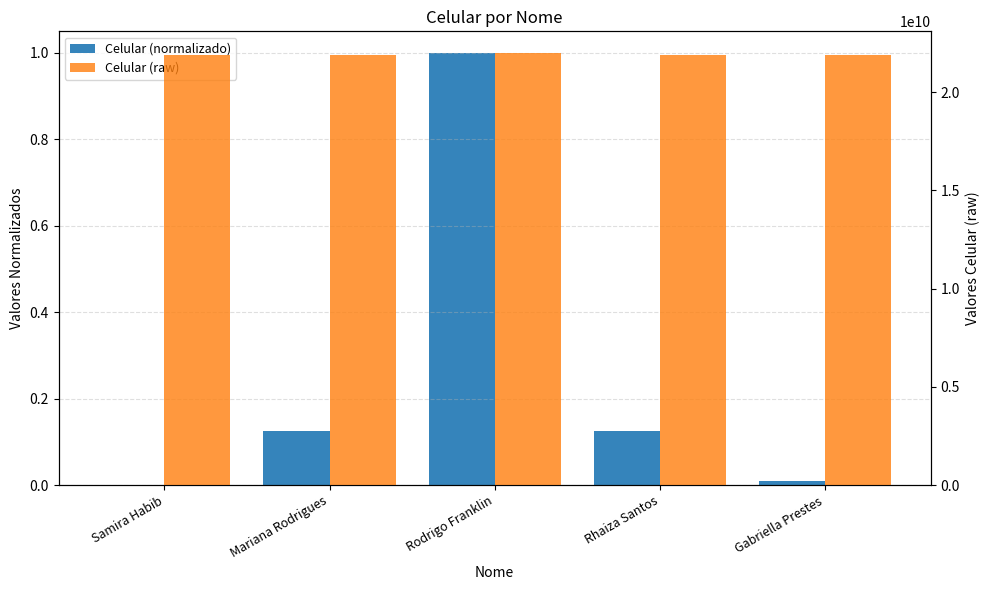

Reading right to left, extract all data points from this chart.

Celular (normalizado): 0.0	0.1	1.0	0.1	0.0
Celular (raw): 21901010101.0	21912365478.0	21998765432.0	21912345678.0	21900000000.0